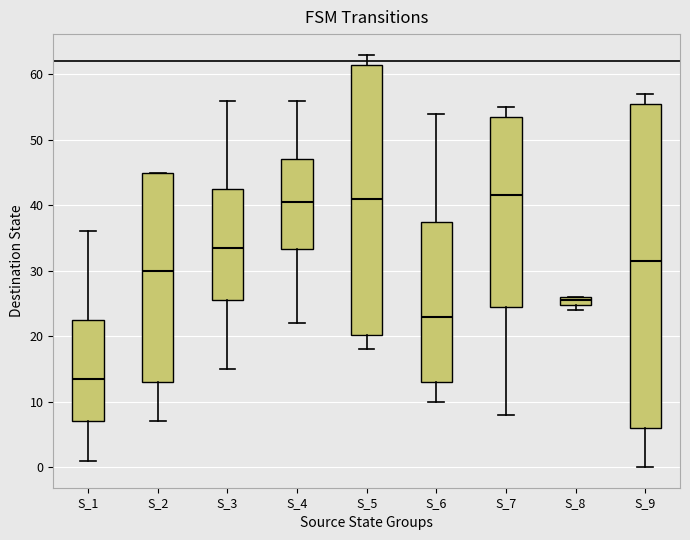

Where is the lower edge of the box for S_4 on the y-axis? The values are not printed on the chart, so give them approximately, as read against the axis.

33